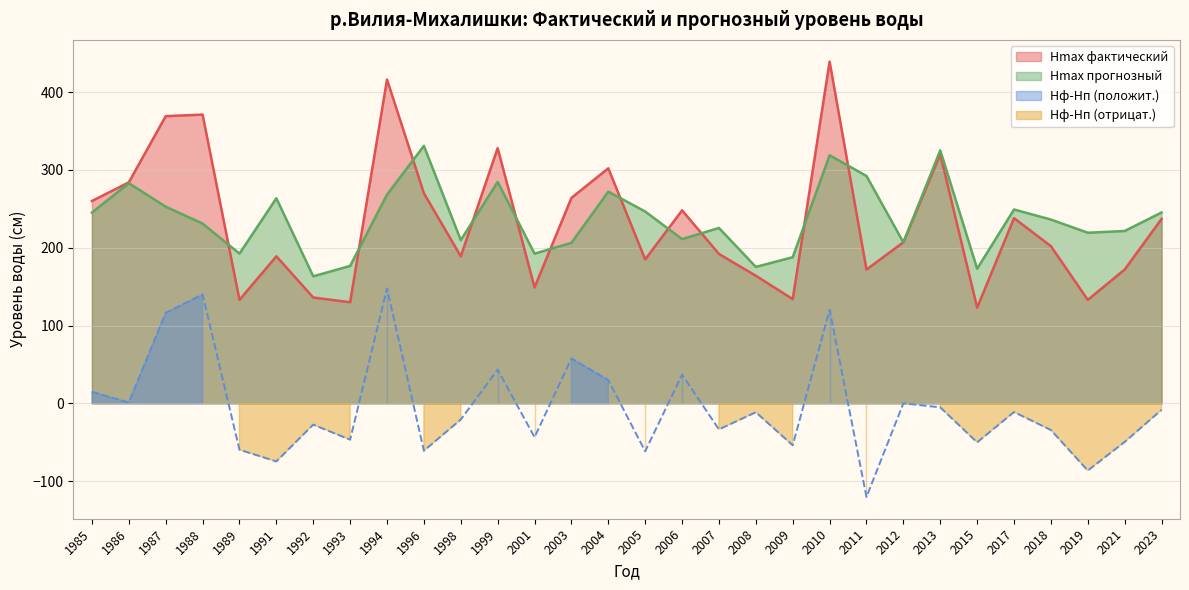

Rank the series by their maximum value, from highest to lowest.

Hmax фактический, Hmax прогнозный, Hф-Hп